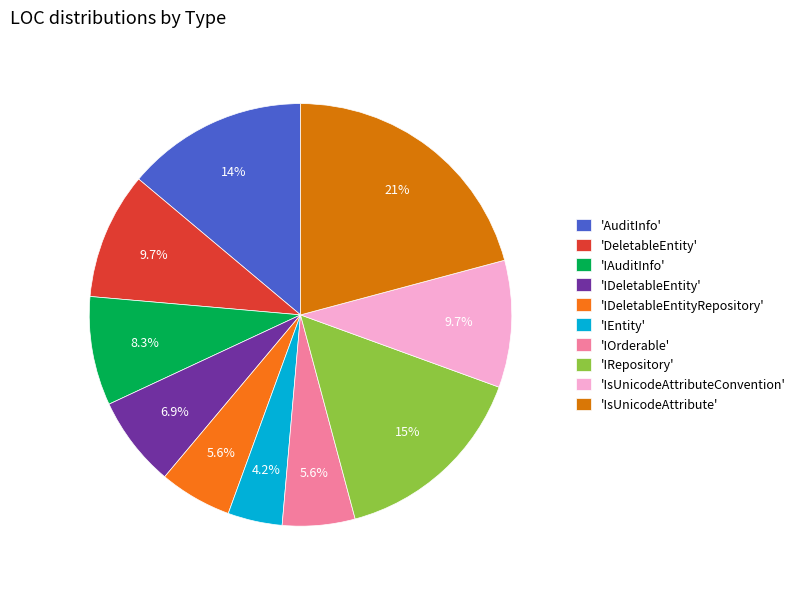

How many segments does this pie chart have?

10